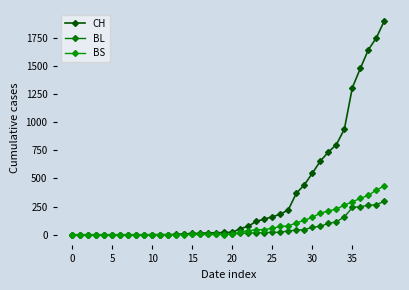

Count the number of data series in this chart.

3